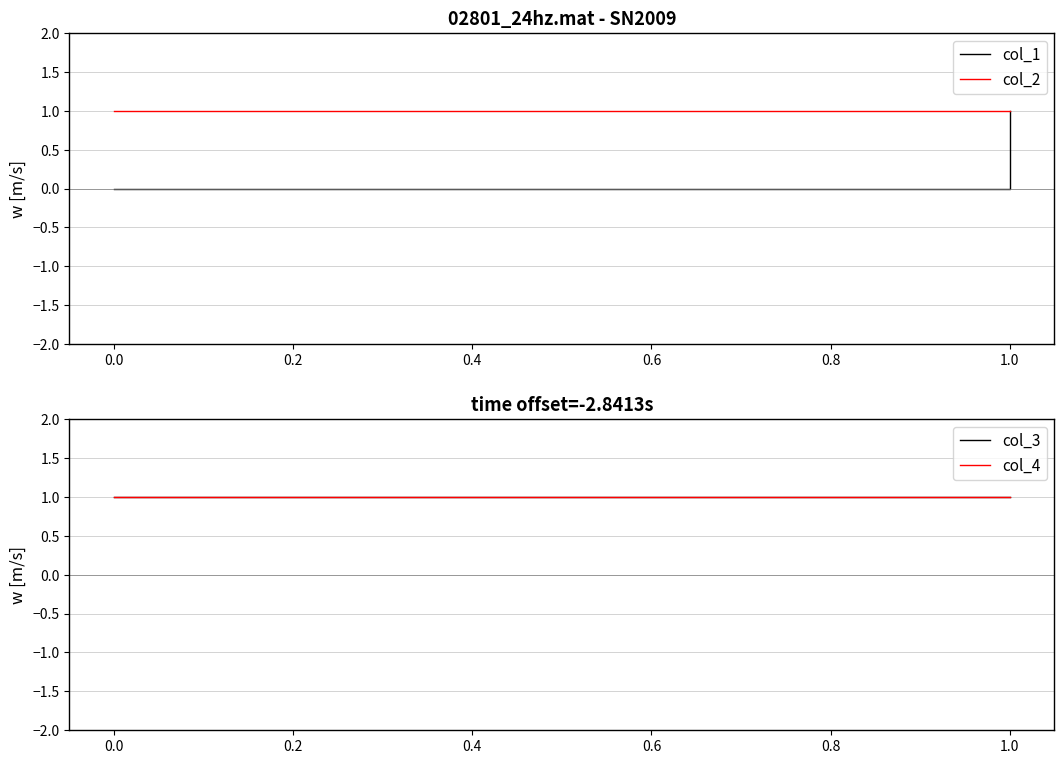

What are all the series names shown in the legend?

col_1, col_2, col_3, col_4